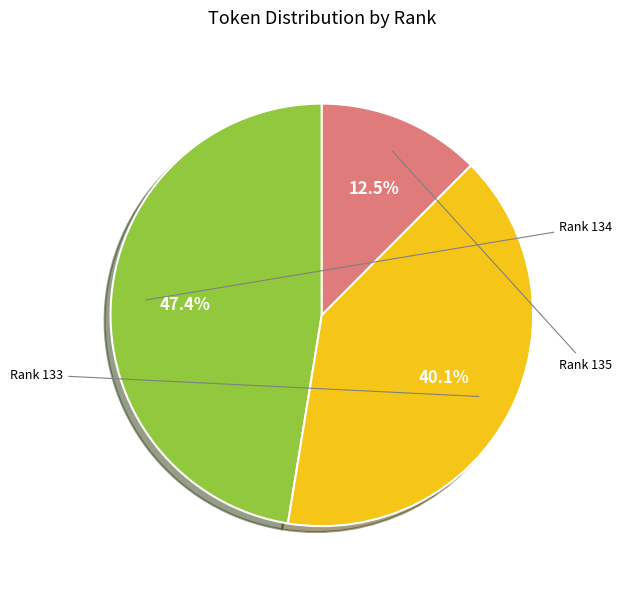

To the nearest percent, what is the average slice percentage?

33%